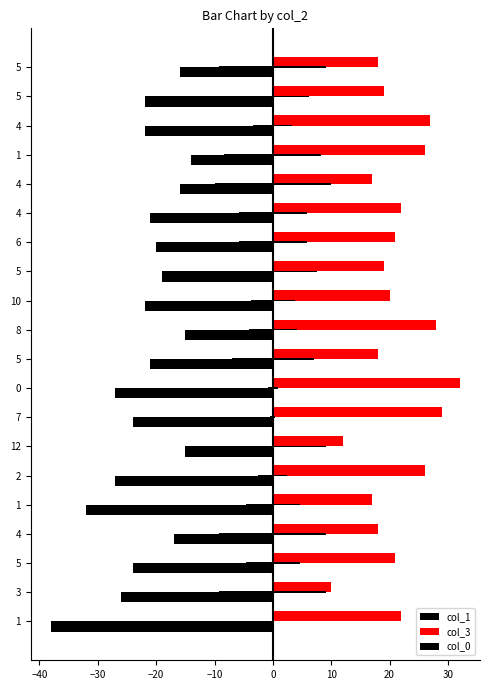

True or false: col_1 has a value of -9.0 at 2.

False